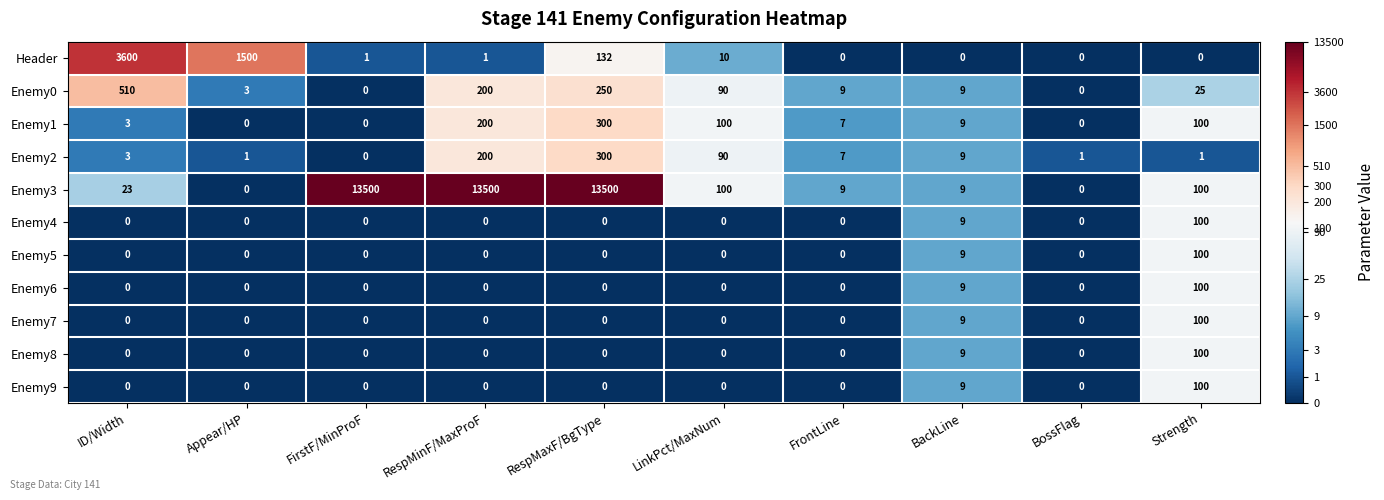

At which category is the sum across all series the highest?

RespMaxF/BgType